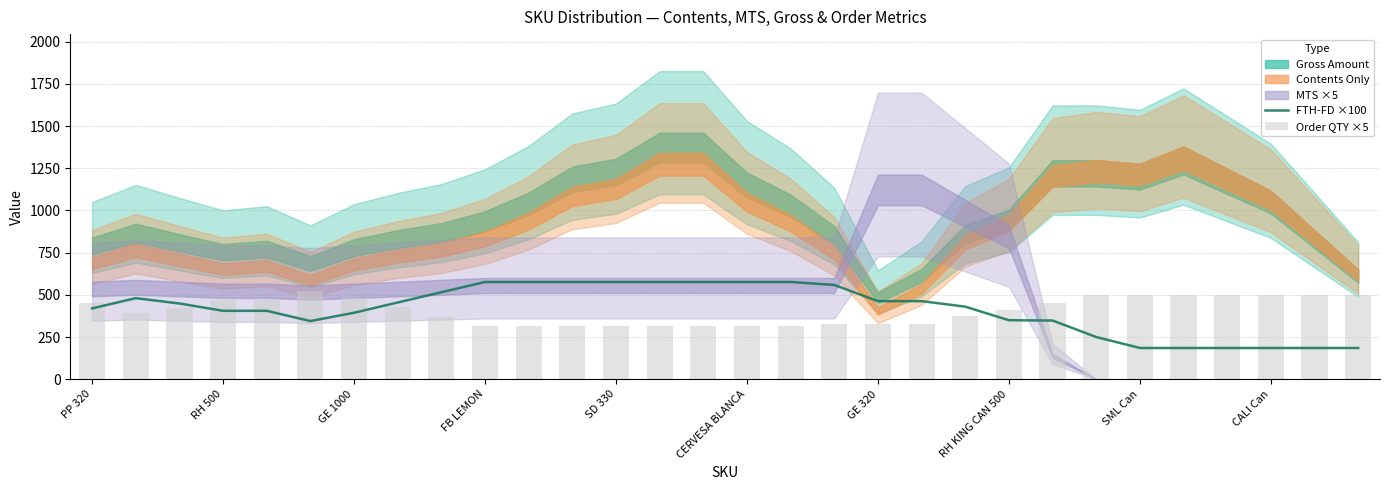

What is the minimum value for FTH-FD ×100?

185.0